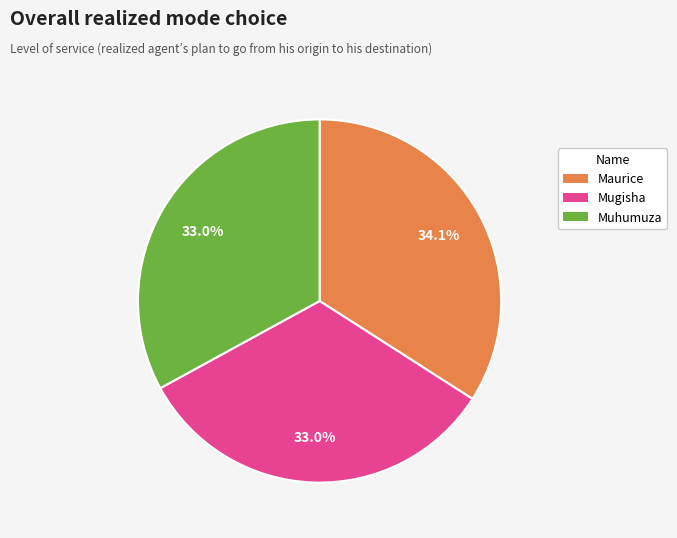

Combined, what portion of the pie is Maurice and Mugisha?

67.0%